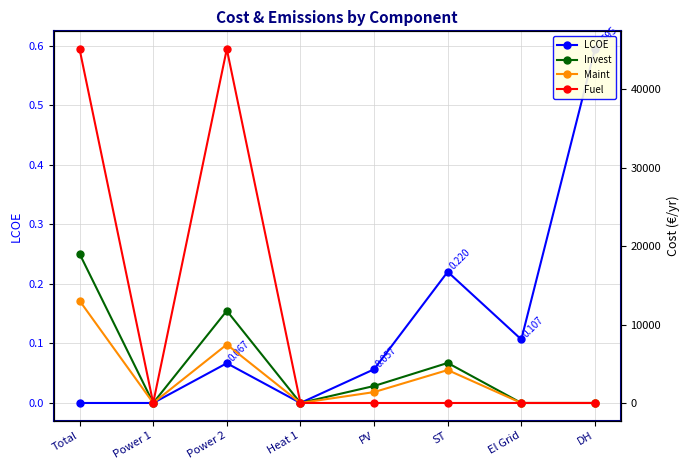

The Fuel series shows 24385.1 at El Grid. True or false?

False